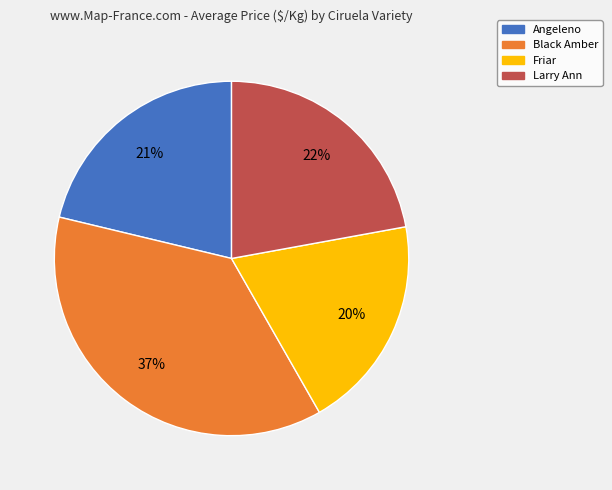

What percentage is the Black Amber slice, to the nearest percent?

37%